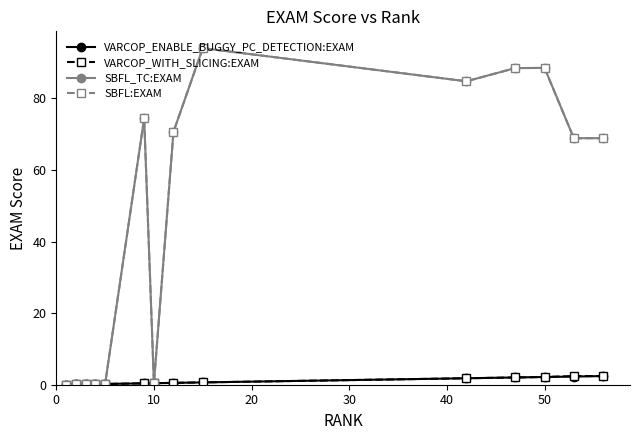

In SBFL:EXAM, how many points are higher than both neighbors (excluding endpoints)?

3